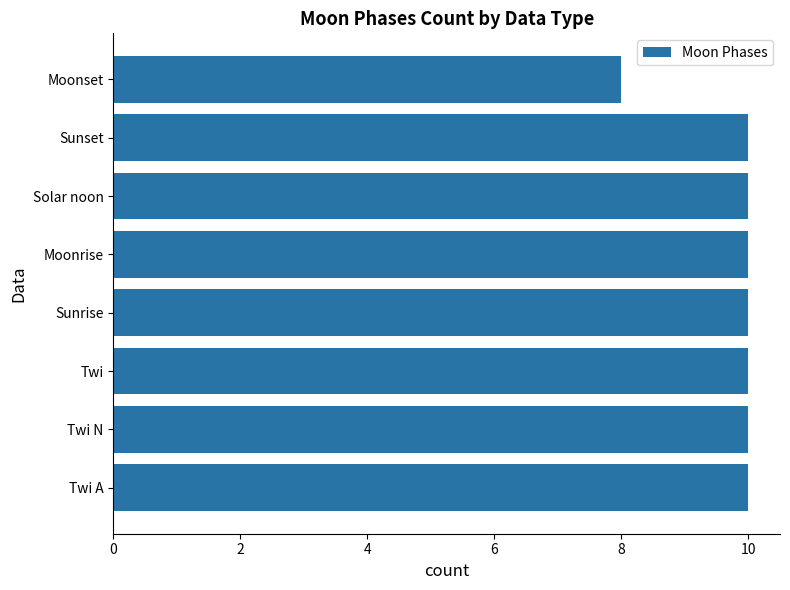

What is the sum of the values at Solar noon and Twi?

20